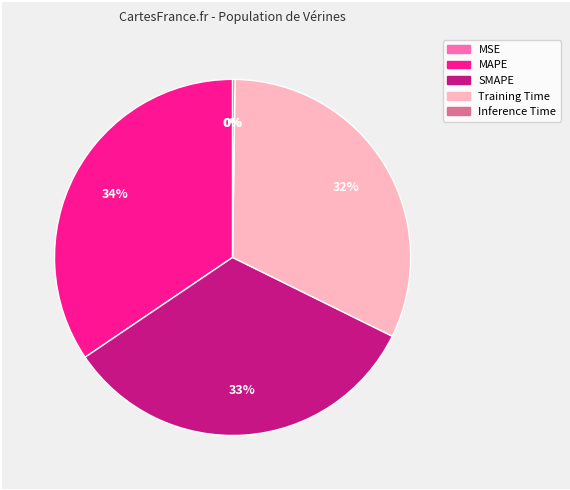

To the nearest percent, what is the difference between the largest and smallest slice percentages?

34%